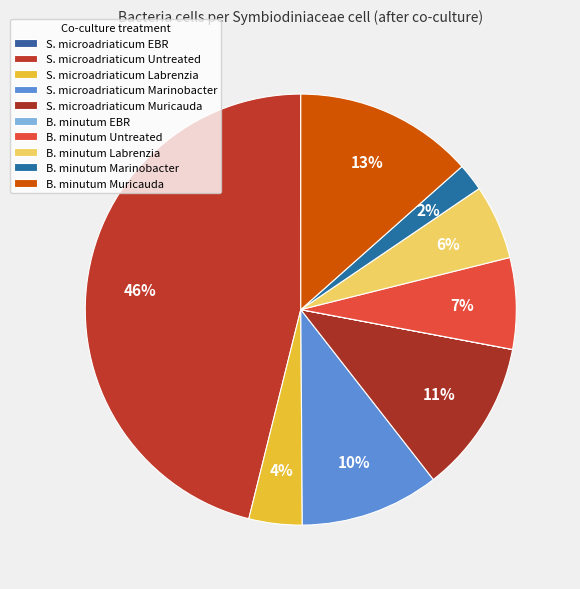

Approximately how many times larger is the value at B. minutum Marinobacter compared to B. minutum Labrenzia?

0.4